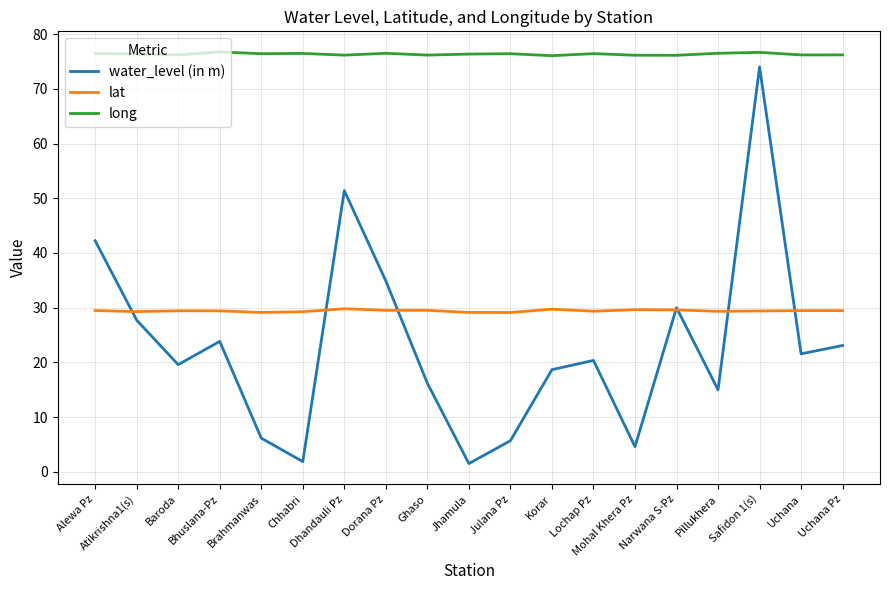

Which series has the widest spread of values?

water_level (in m)